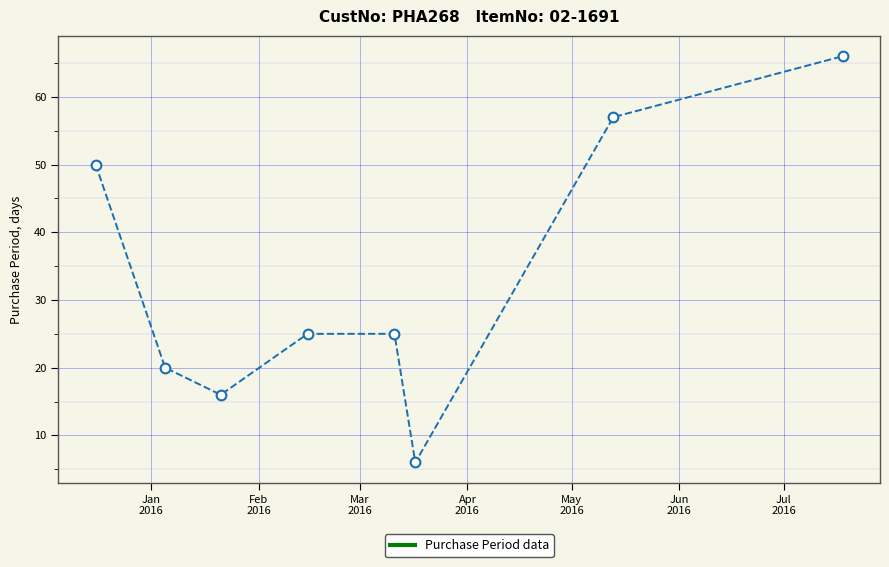

What is the average value?

33